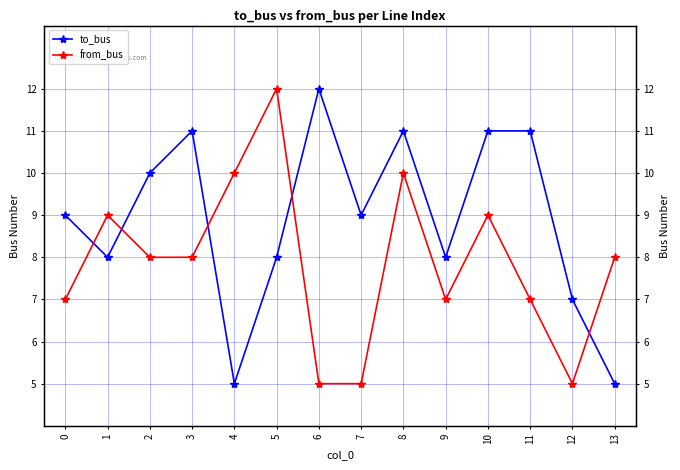

Which series changed the most between 0 and 13?

to_bus